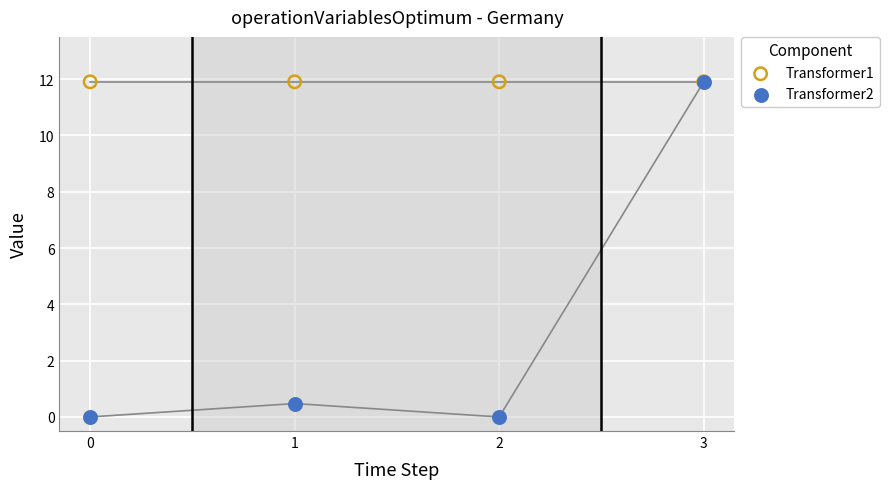

In the Transformer2 series, what Y value is closest to 5?

0.5